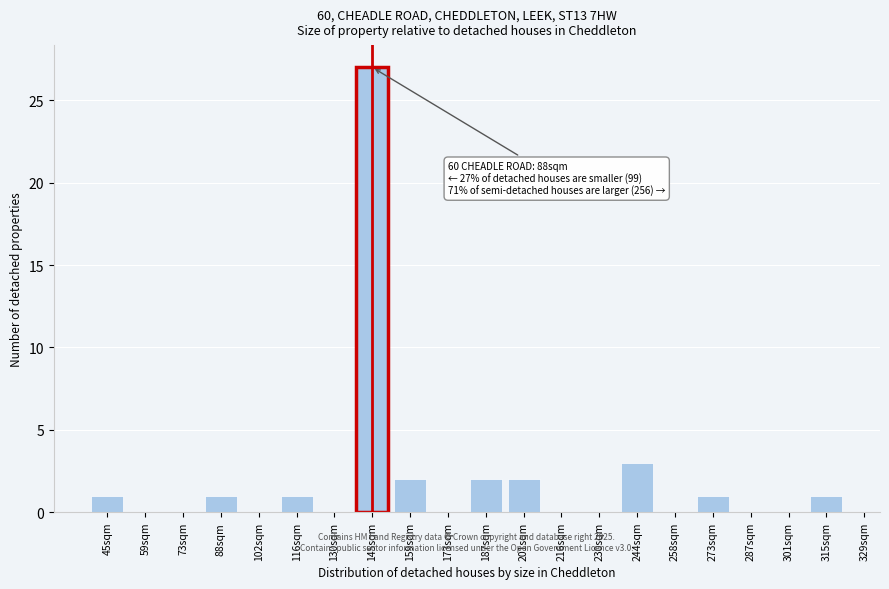

Reading left to right, transcribe all the data shown in this chart.

45sqm=1	59sqm=0	73sqm=0	88sqm=1	102sqm=0	116sqm=1	130sqm=0	145sqm=27	159sqm=2	173sqm=0	187sqm=2	201sqm=2	216sqm=0	230sqm=0	244sqm=3	258sqm=0	273sqm=1	287sqm=0	301sqm=0	315sqm=1